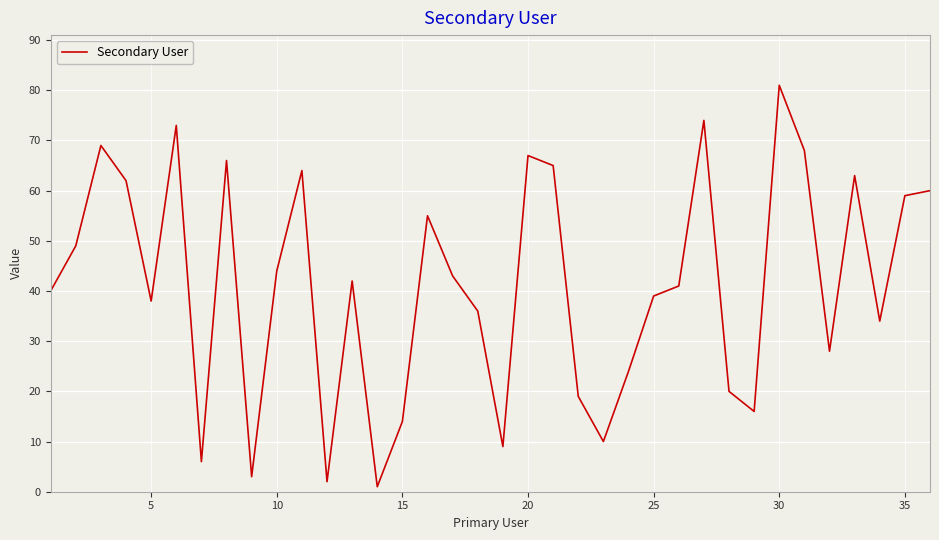

What is the maximum value shown in the chart?

81